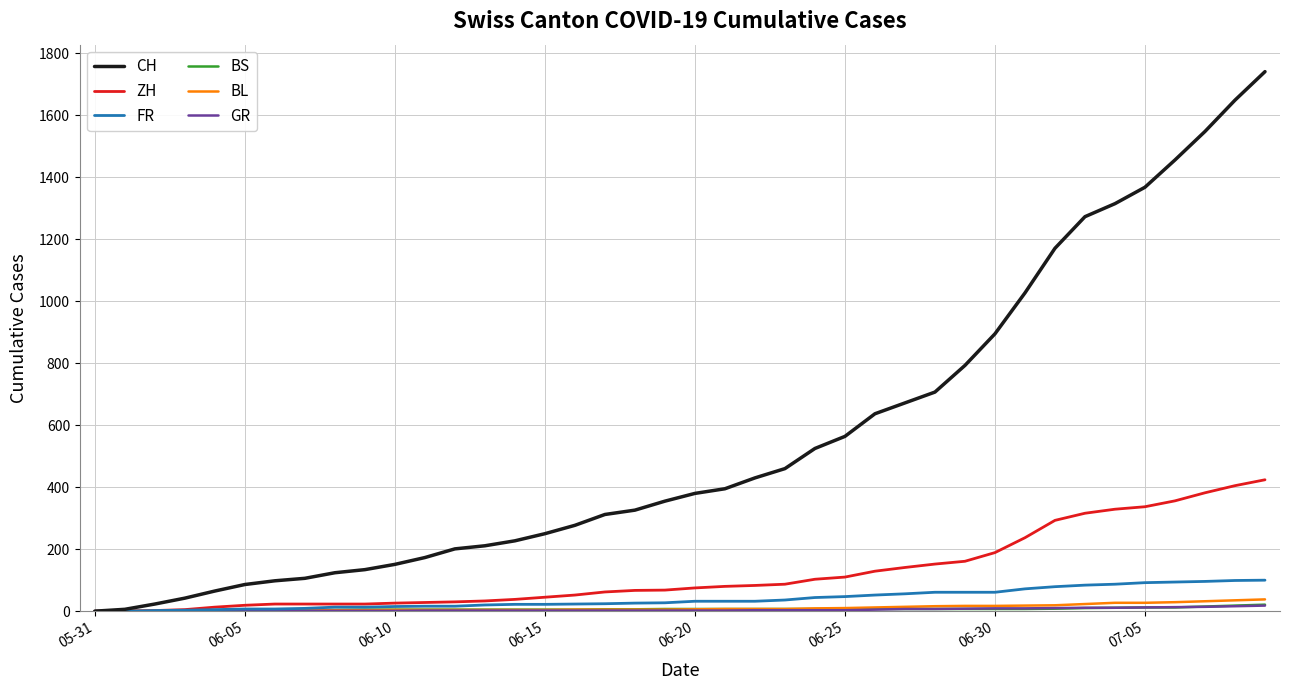

Which series has the widest spread of values?

CH